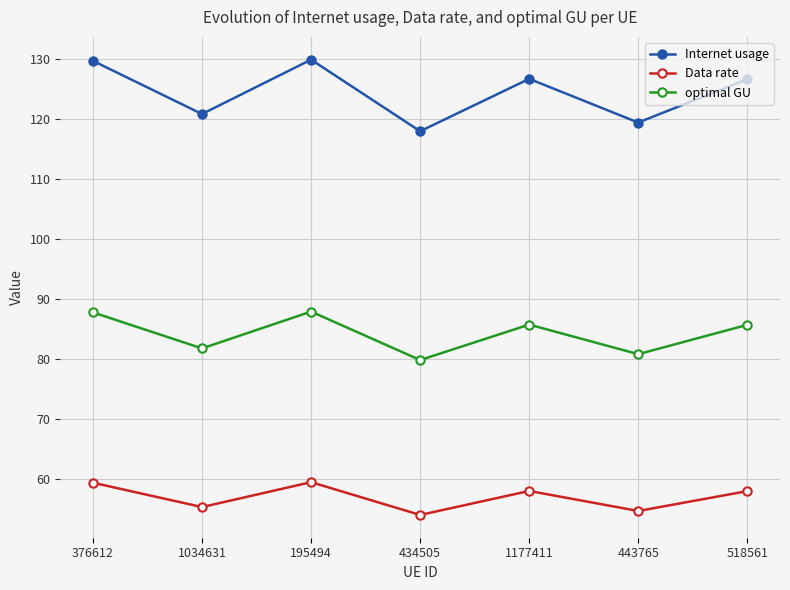

Rank the series at 1177411 from highest to lowest value.

Internet usage, optimal GU, Data rate